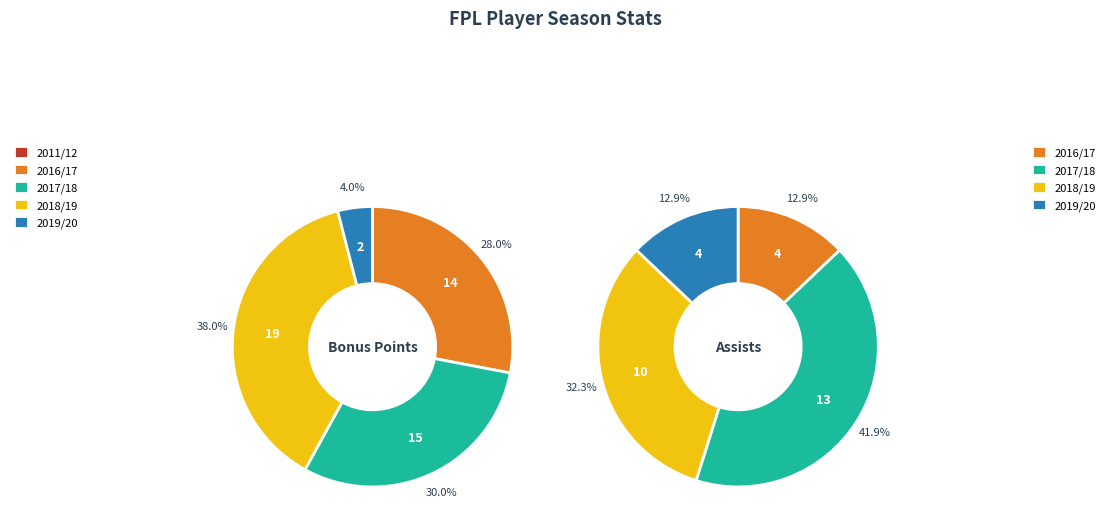

What is the total percentage of 2017/18 and 2016/17?

58.0%